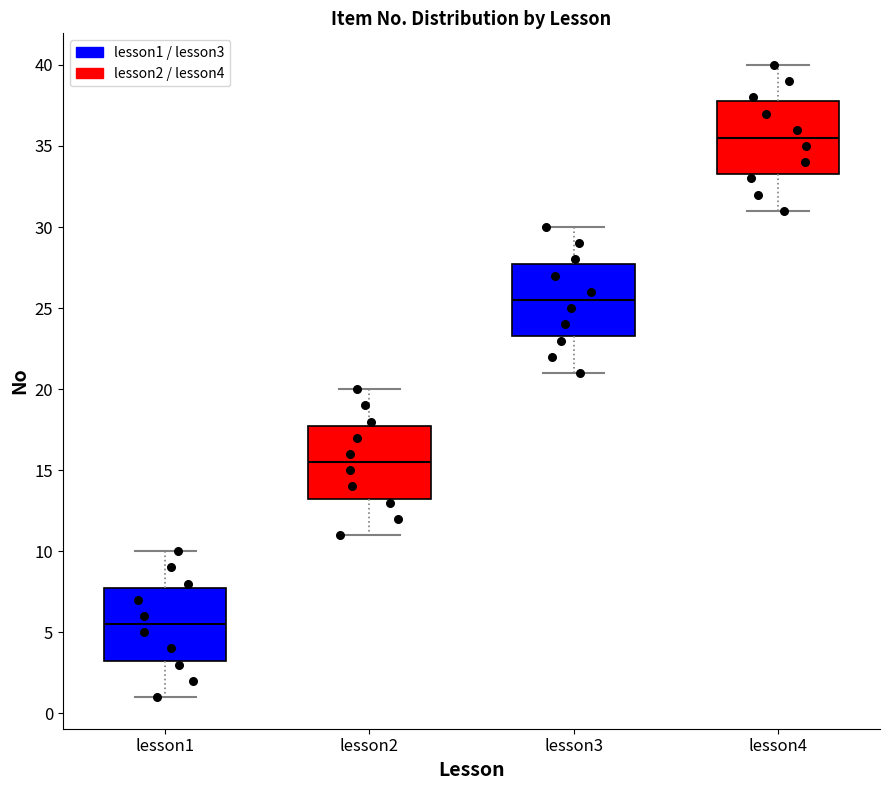

Reading left to right, transcribe this box plot: for each box, give where its median line is, the range the box spans, and where its two whiskers end, as read against the y-axis. The values are not printed on the chart, so give them approximately, as read against the axis.

lesson1: median 5.5, box 3.5 to 8.0, whiskers 1.0 to 10.0
lesson2: median 15.5, box 13.5 to 18.0, whiskers 11.0 to 20.0
lesson3: median 25.5, box 23.5 to 28.0, whiskers 21.0 to 30.0
lesson4: median 35.5, box 33.5 to 38.0, whiskers 31.0 to 40.0